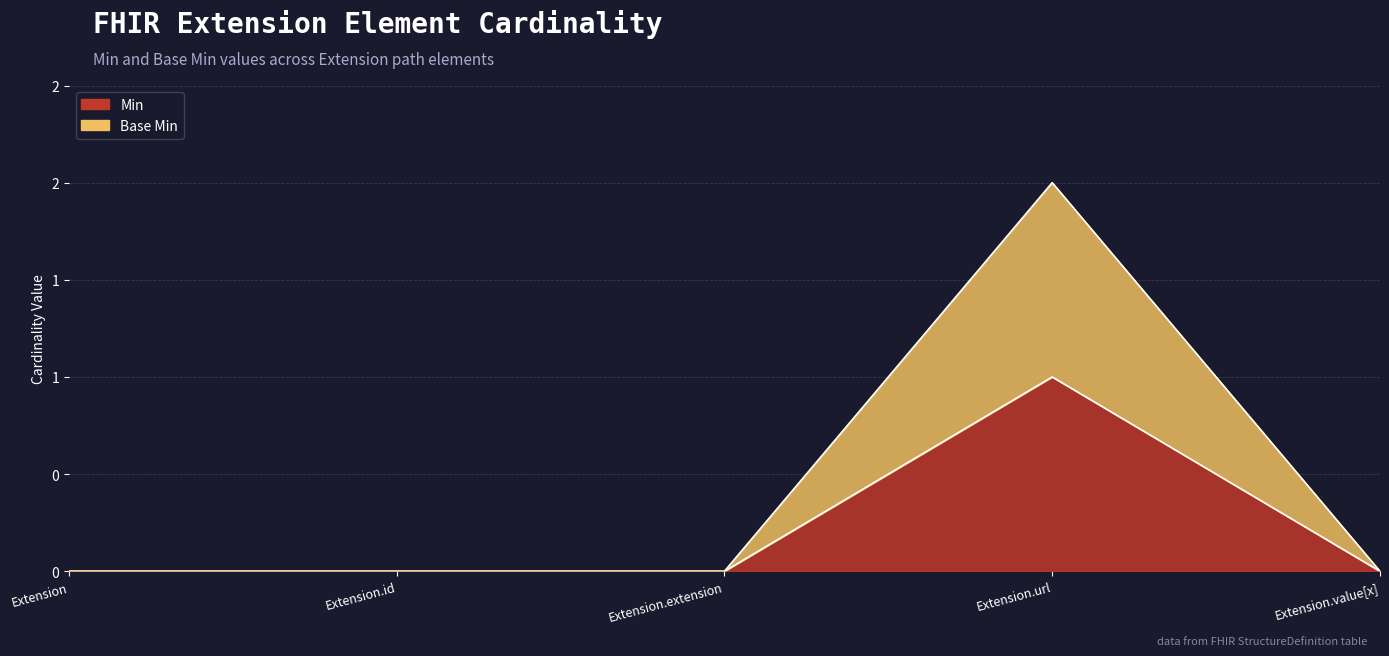

Which series has the widest spread of values?

Base Min